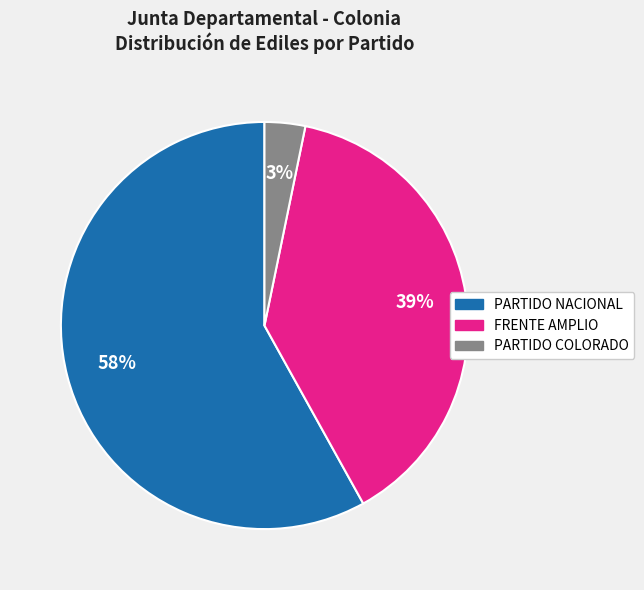

What is the ratio of the value at PARTIDO COLORADO to the value at FRENTE AMPLIO?

0.1